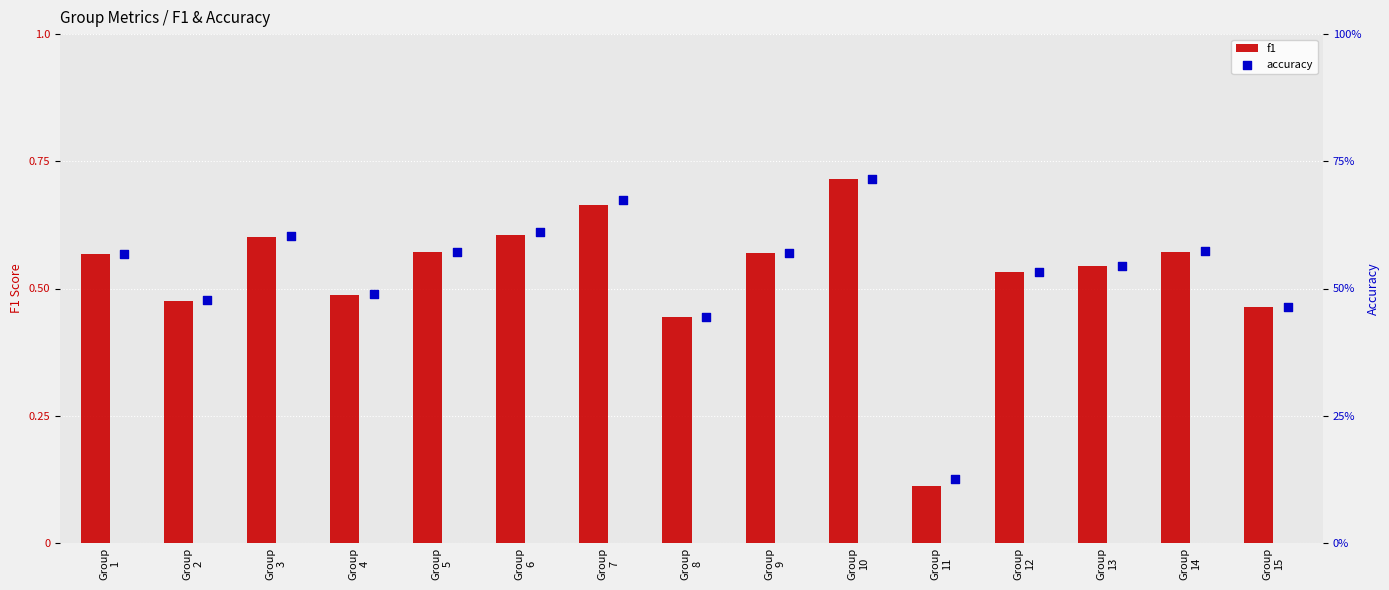

Which series reaches the minimum Y coordinate?

f1